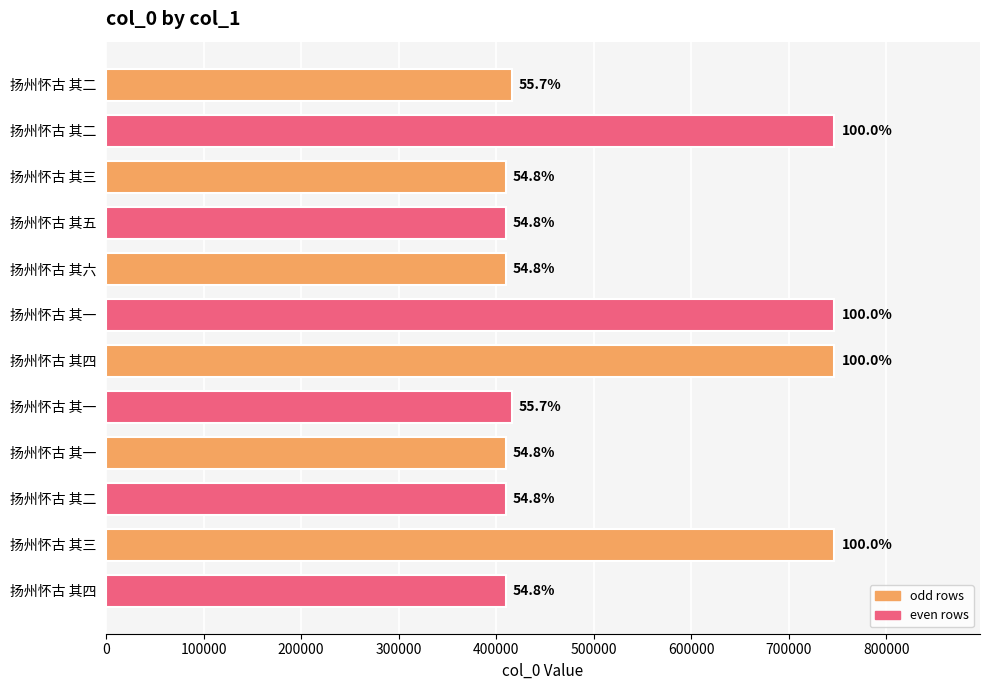

How many bars are there in total?

12